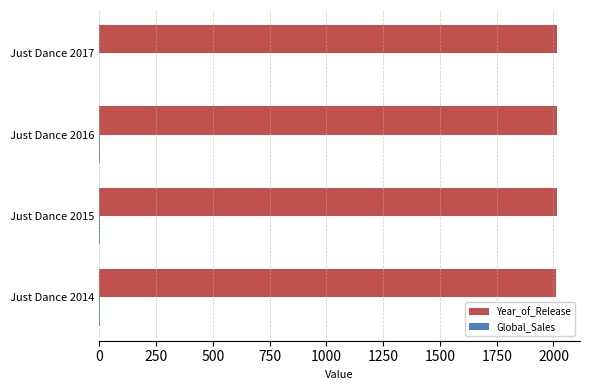

Which series has the largest total across all categories?

Year_of_Release